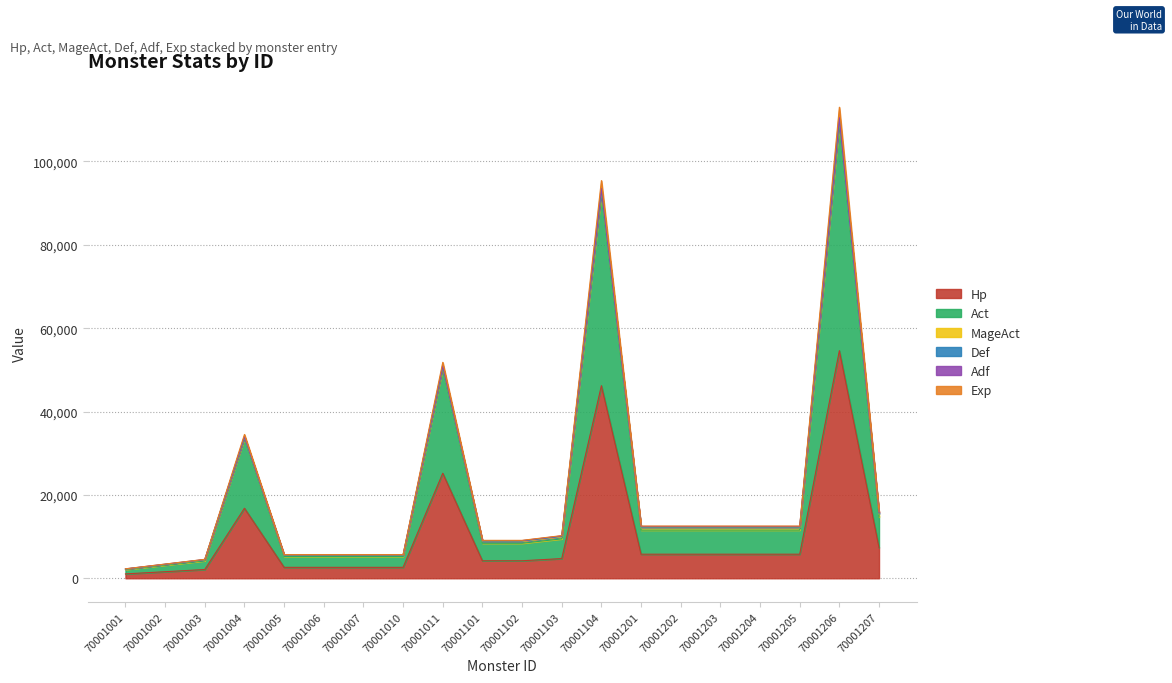

How many values in the Hp series exceed 5775?

5